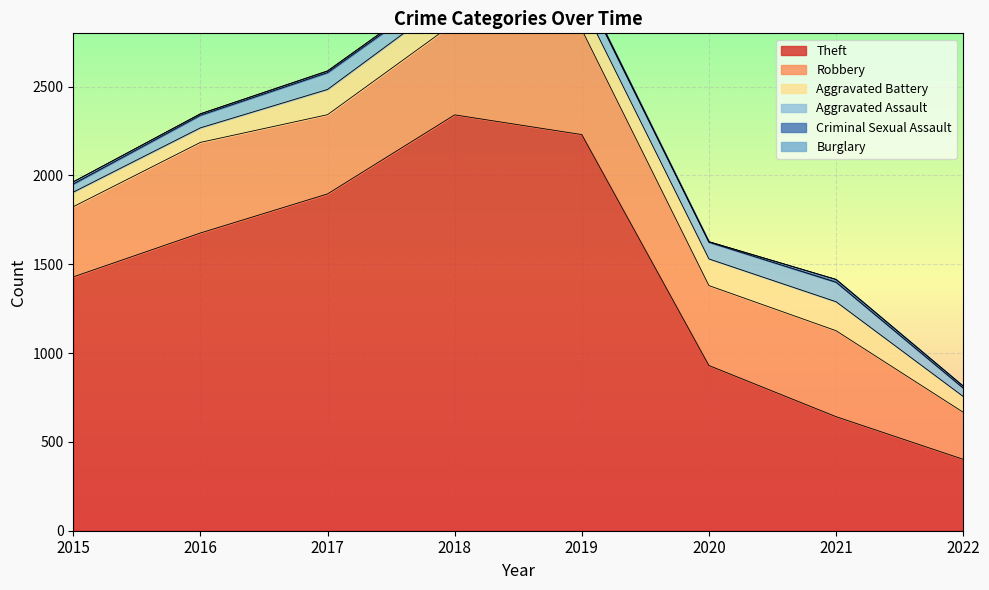

At which category does Robbery reach its first local valley?

2017